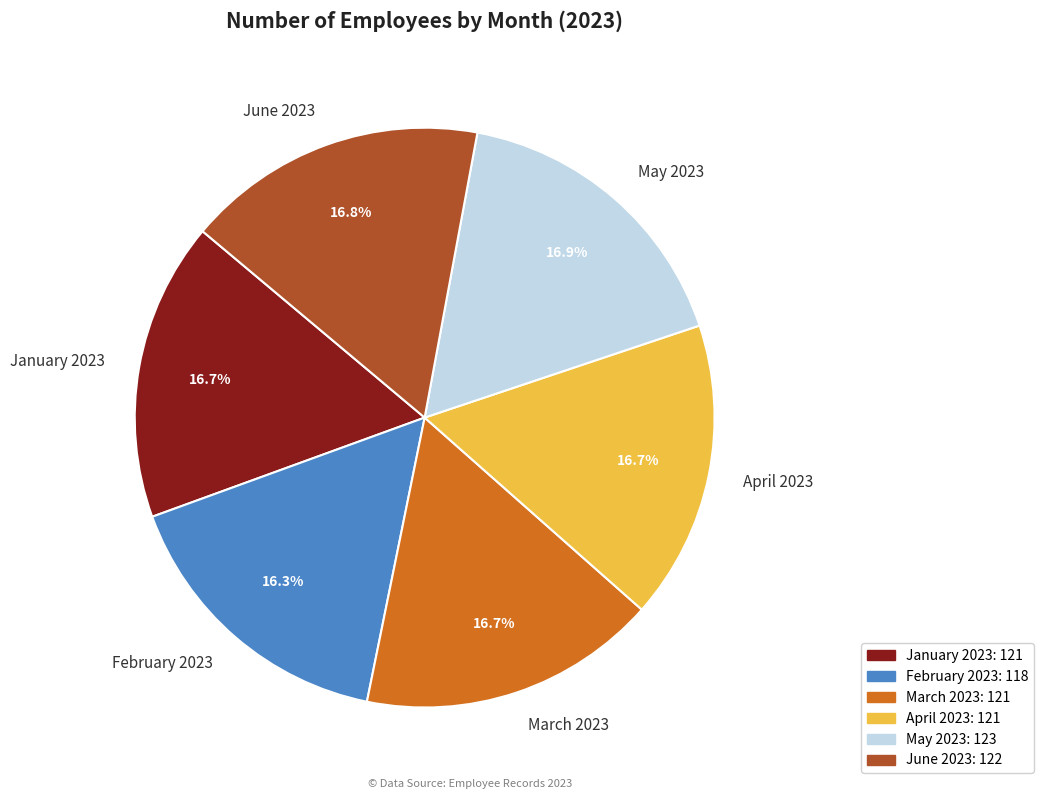

To the nearest percent, what is the difference between the largest and smallest slice percentages?

1%